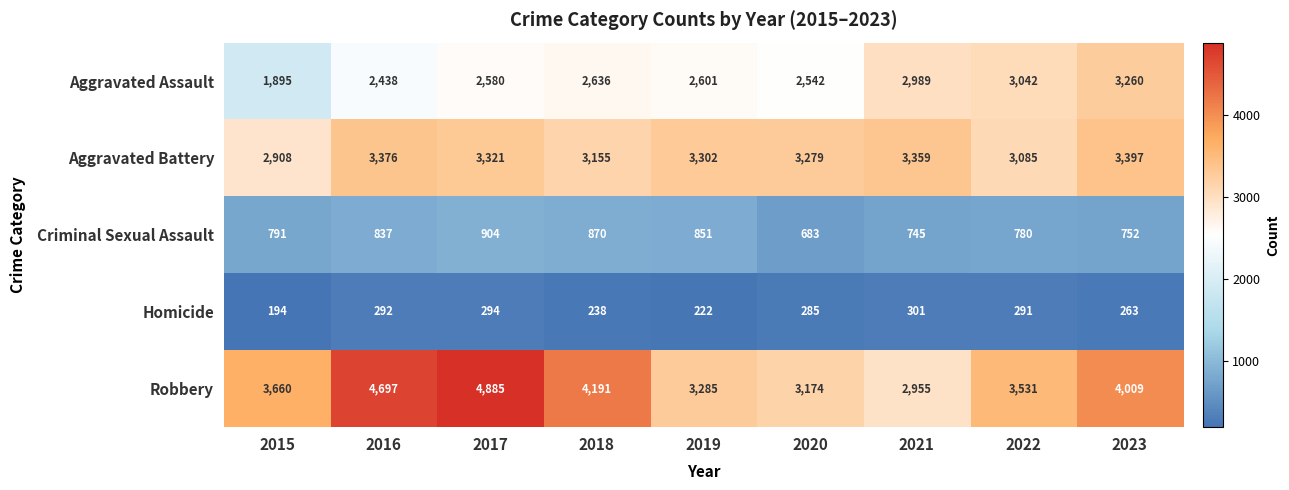

What is the difference between the Aggravated Assault values at 2022 and 2020?

500